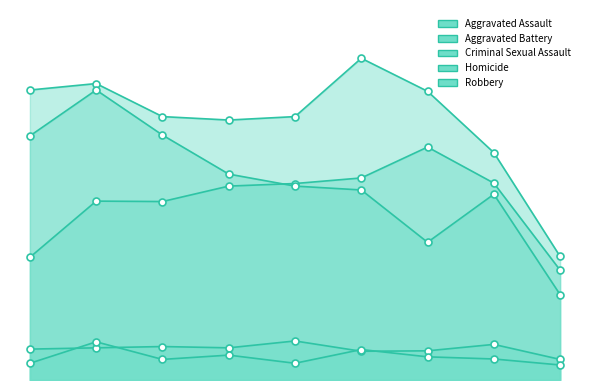

Reading left to right, extract all data points from this chart.

Aggravated Assault: 286	417	416	452	458	471	543	459	256
Aggravated Battery: 676	691	614	606	614	750	673	530	288
Criminal Sexual Assault: 72	75	78	75	91	67	68	83	48
Homicide: 39	89	48	58	39	71	54	49	35
Robbery: 569	676	571	480	452	443	321	433	199